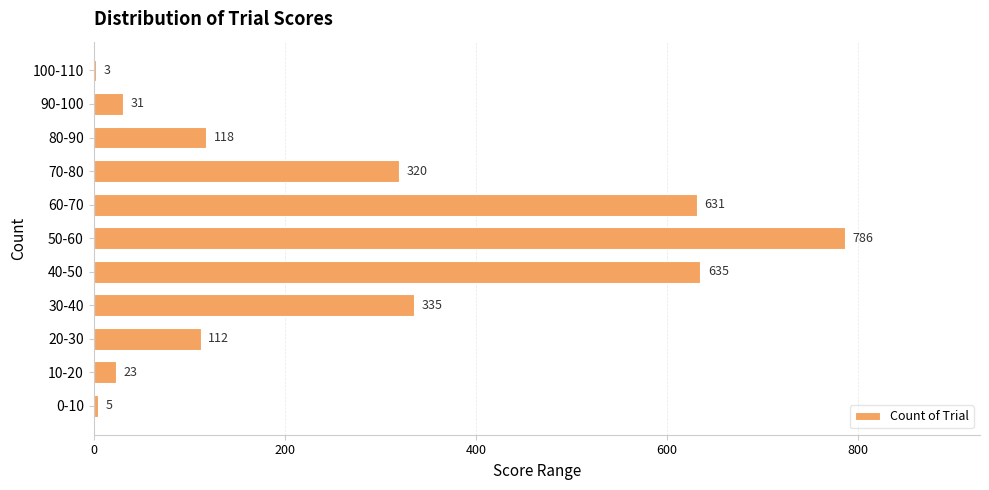

Where is the data nearest to the value 394?

30-40